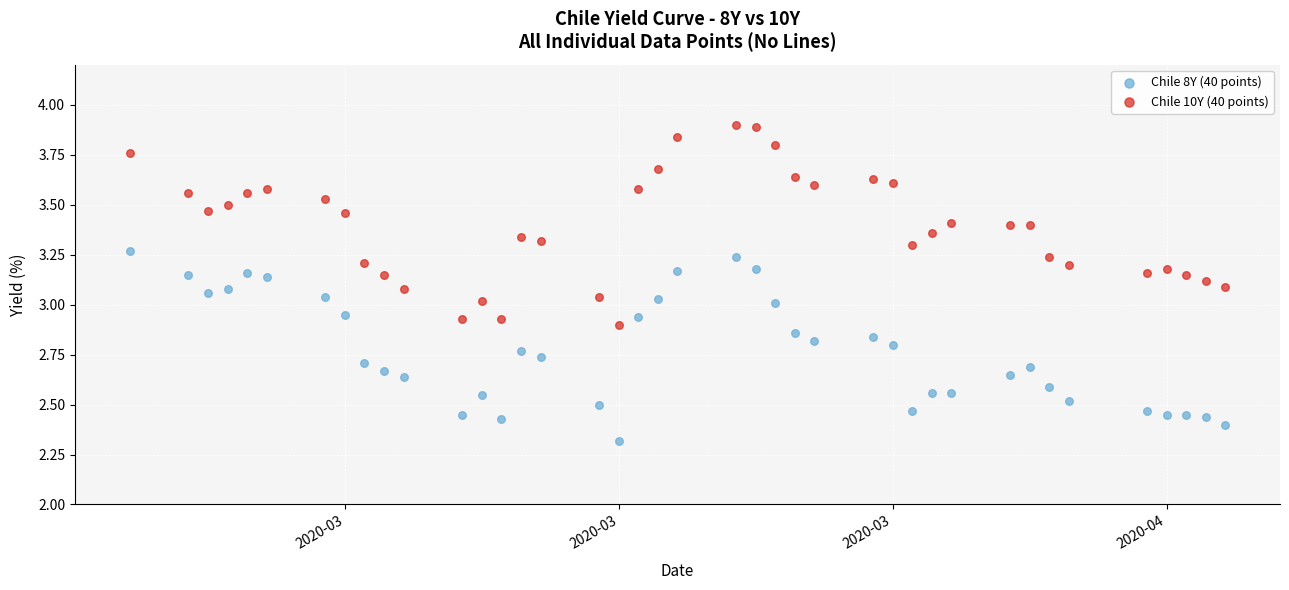

Which series reaches the maximum Y coordinate?

Chile 10Y (40 points)